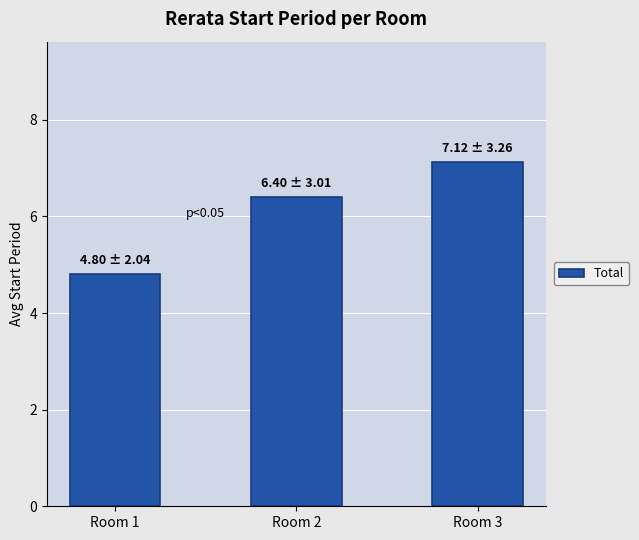

Where does the data first go above 6?

Room 2